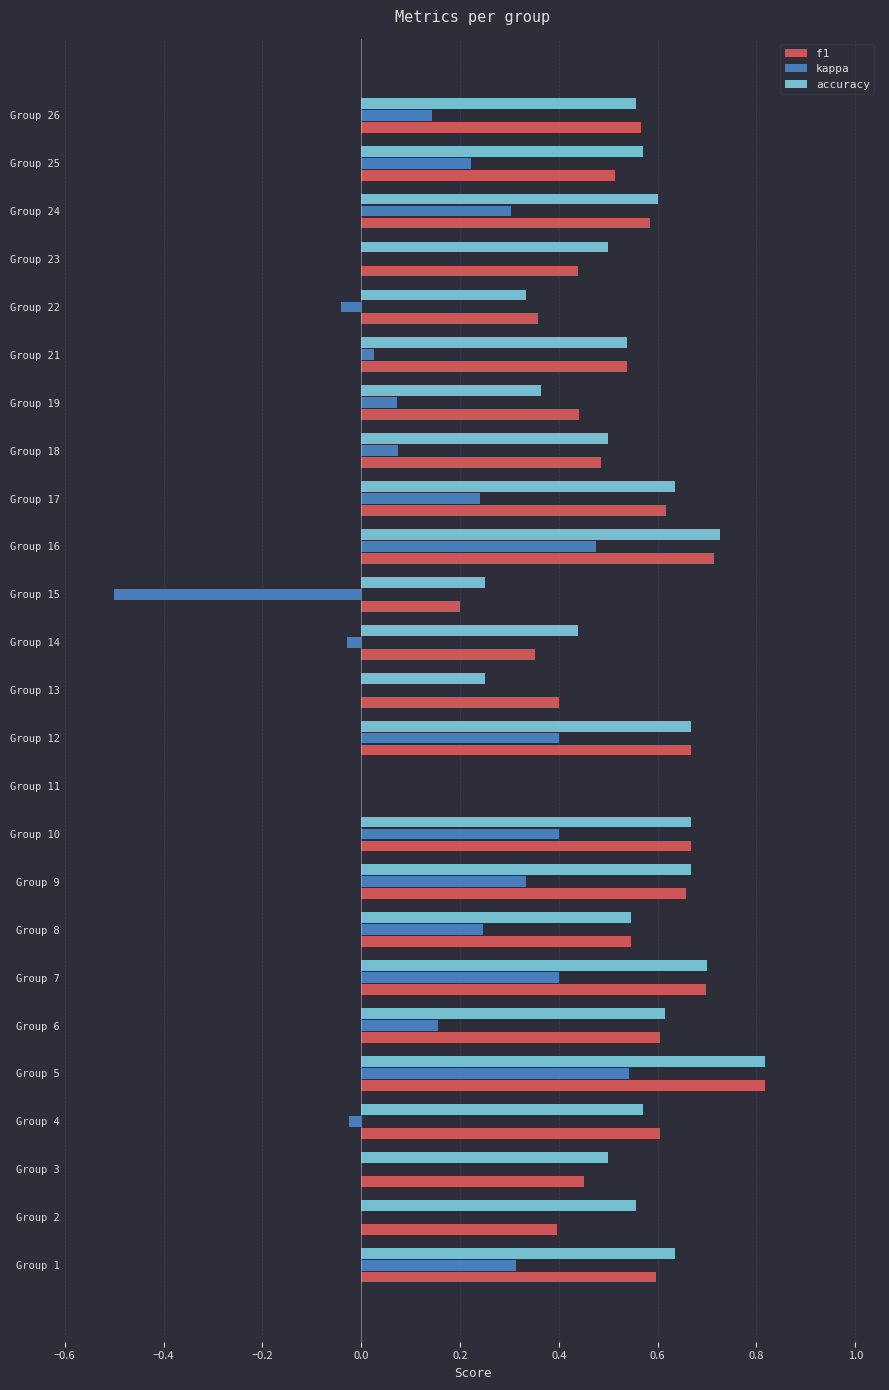

What are all the series names shown in the legend?

f1, kappa, accuracy